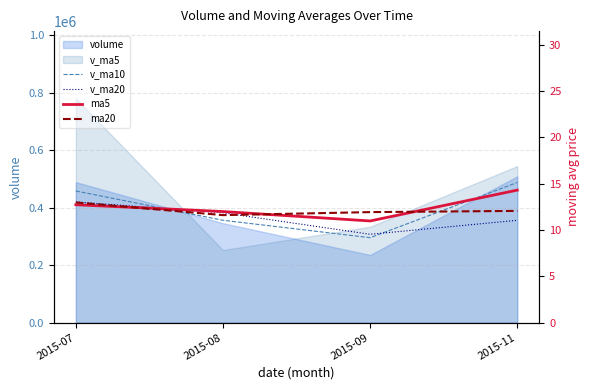

What is the value of the ma5 point at the 3rd from the left?

11.0